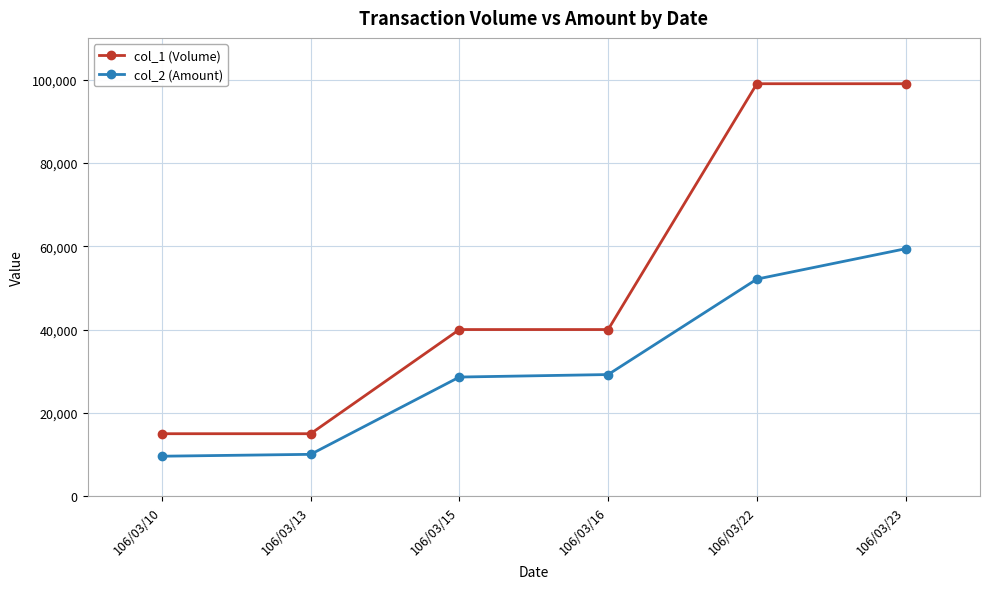

What is the sum of the col_2 (Amount) values at 106/03/10 and 106/03/23?

69000